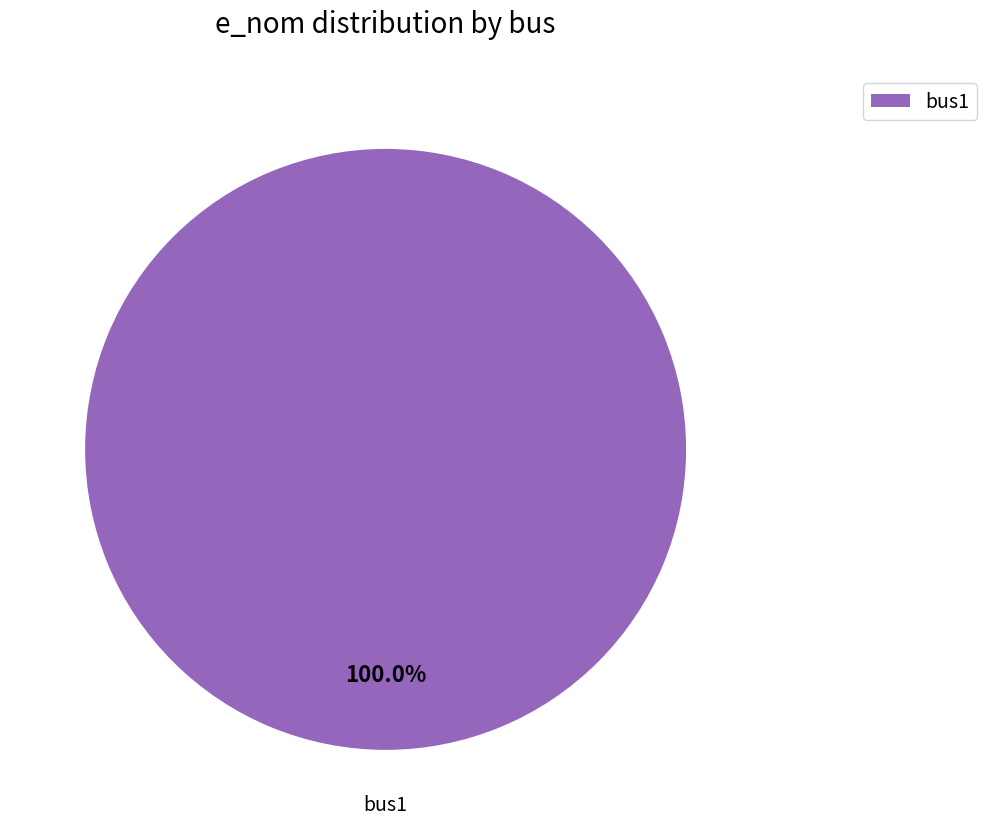

To the nearest percent, what portion does bus1 represent?

100%